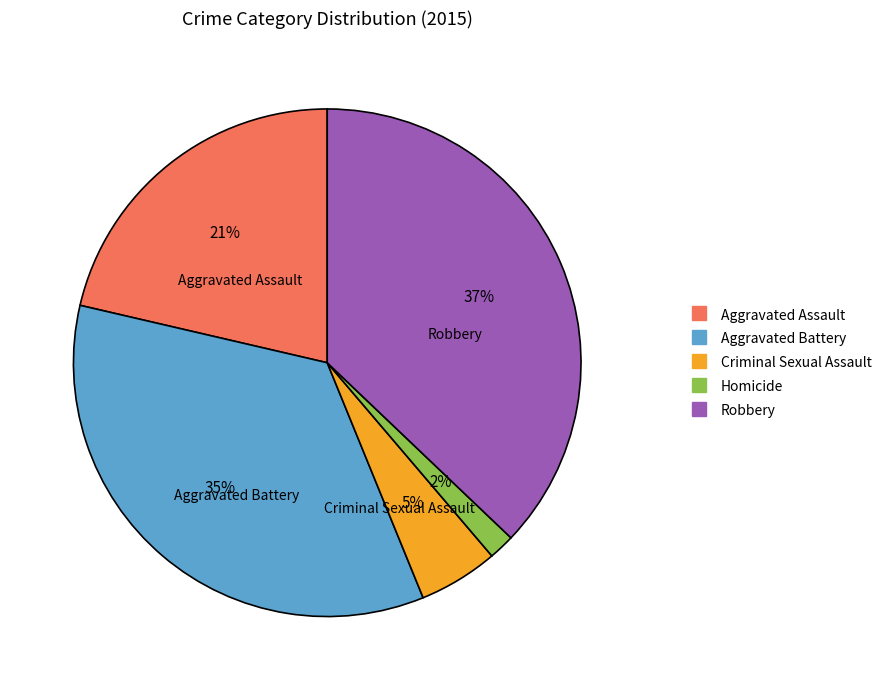

To the nearest percent, what is the difference between the largest and smallest slice percentages?

35%